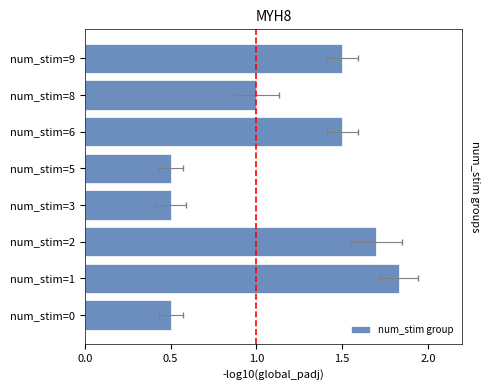

What is the difference between the maximum and minimum values?

1.3